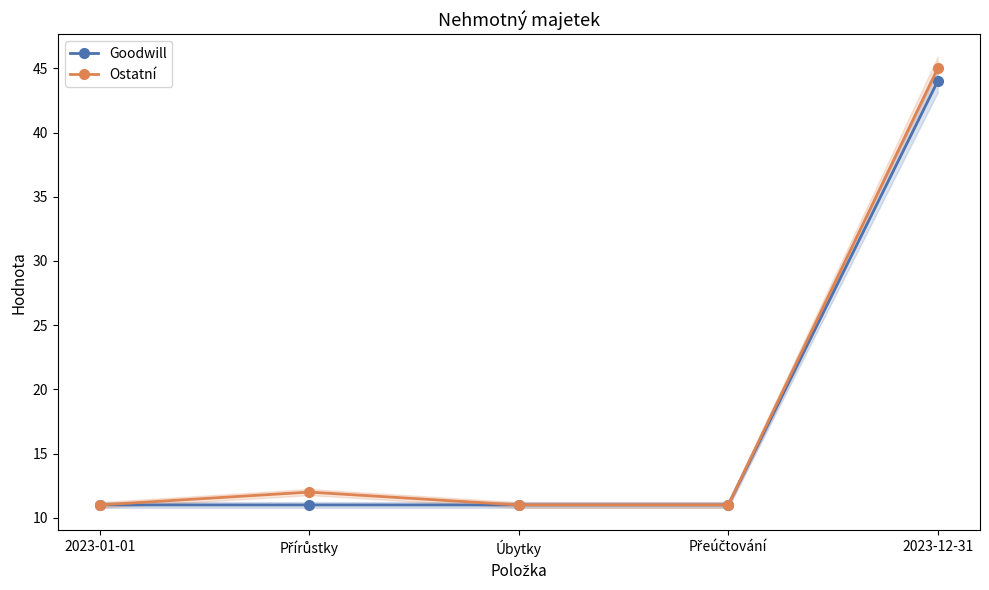

Is the value of Goodwill at 2023-12-31 greater than the value of Ostatní at Přírůstky?

Yes